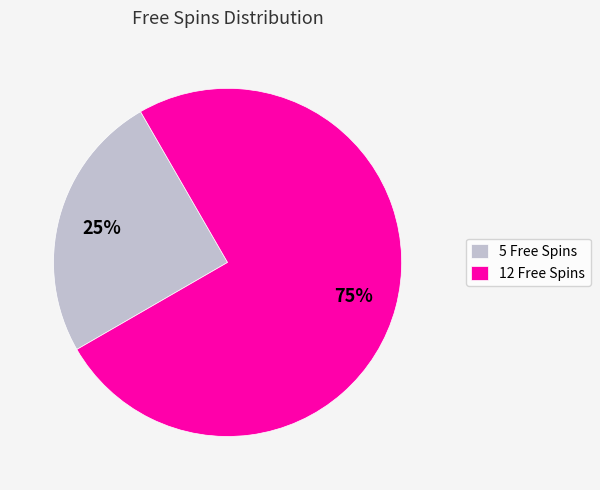

To the nearest percent, what portion does 5 represent?

25%